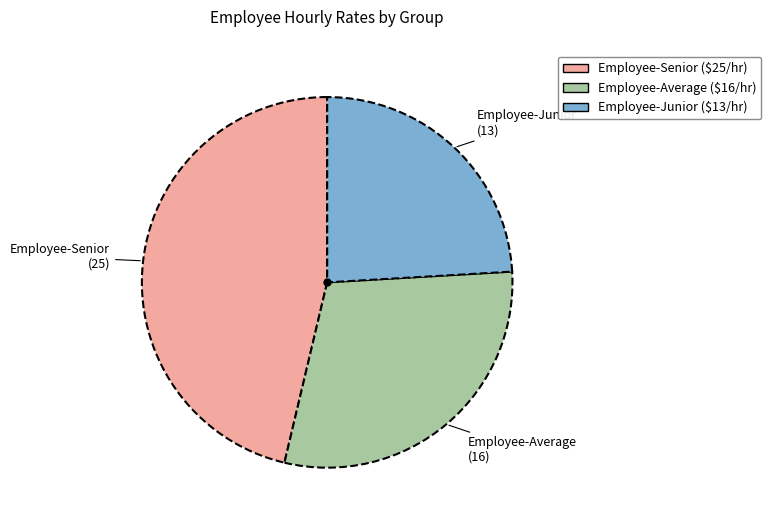

Is Employee-Junior the majority of the pie?

No